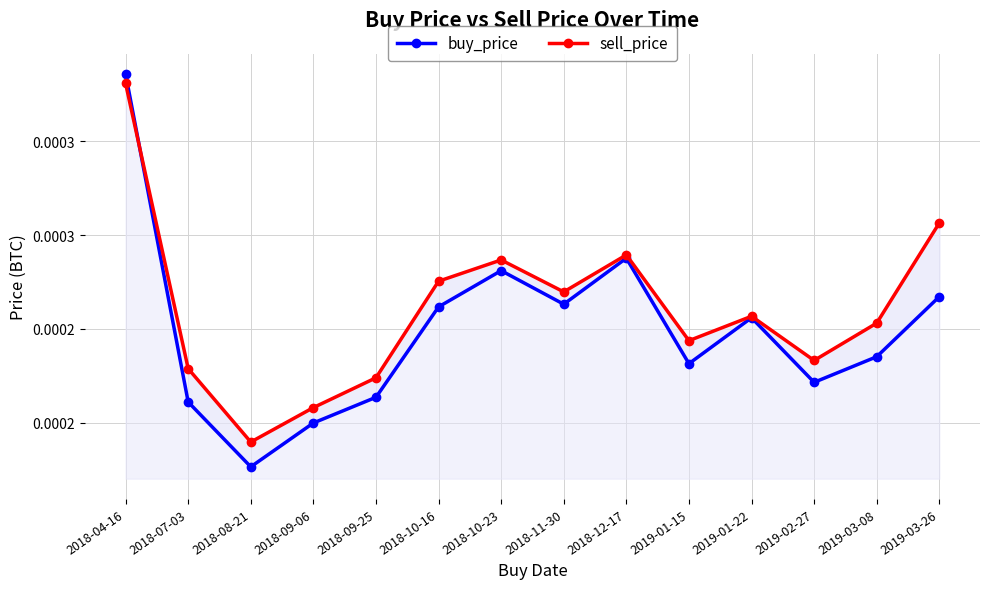

Does the chart have visible grid lines?

Yes